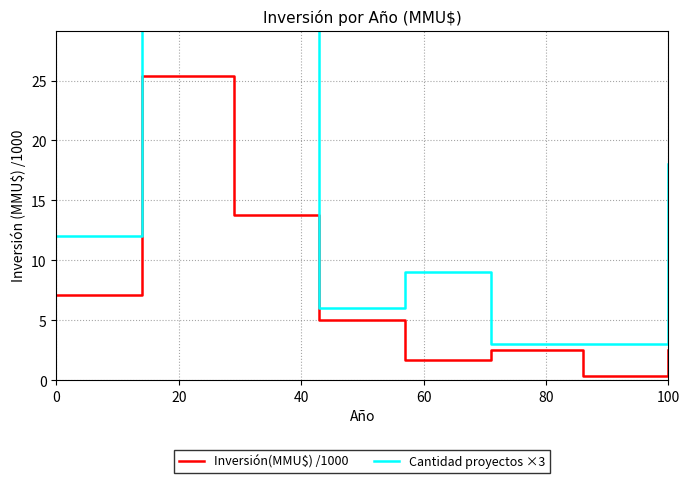

What is the spread (max minus min) of values at 100?

2.6